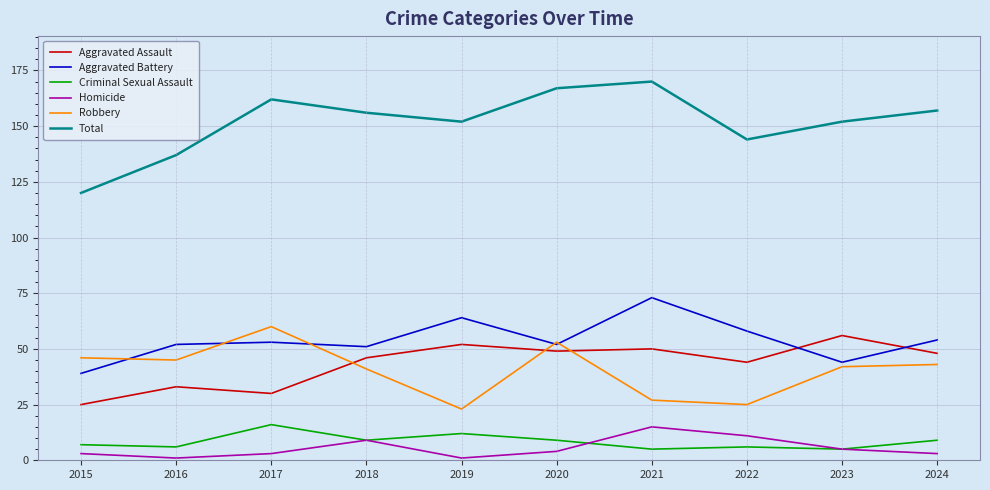

Where is the first local minimum for Homicide?

2016